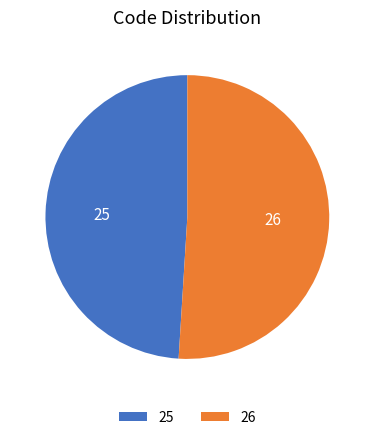

Do 26 and 25 together represent more than half of the pie?

Yes